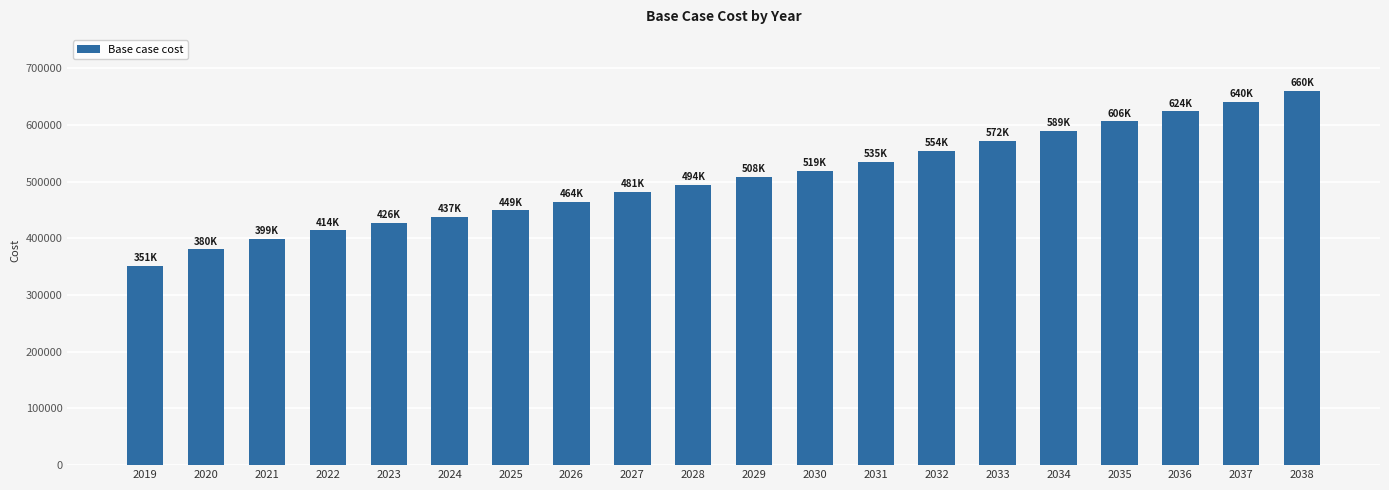

List the labels in order of value, largest first.

2038, 2037, 2036, 2035, 2034, 2033, 2032, 2031, 2030, 2029, 2028, 2027, 2026, 2025, 2024, 2023, 2022, 2021, 2020, 2019